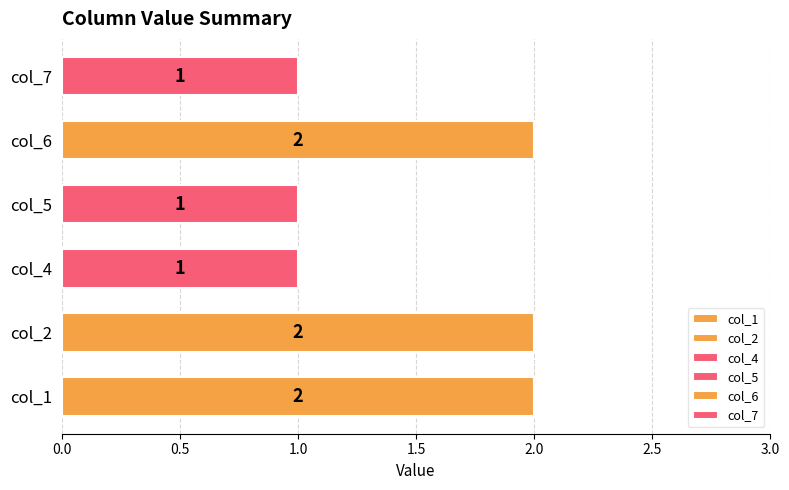

What is the smallest value displayed?

1